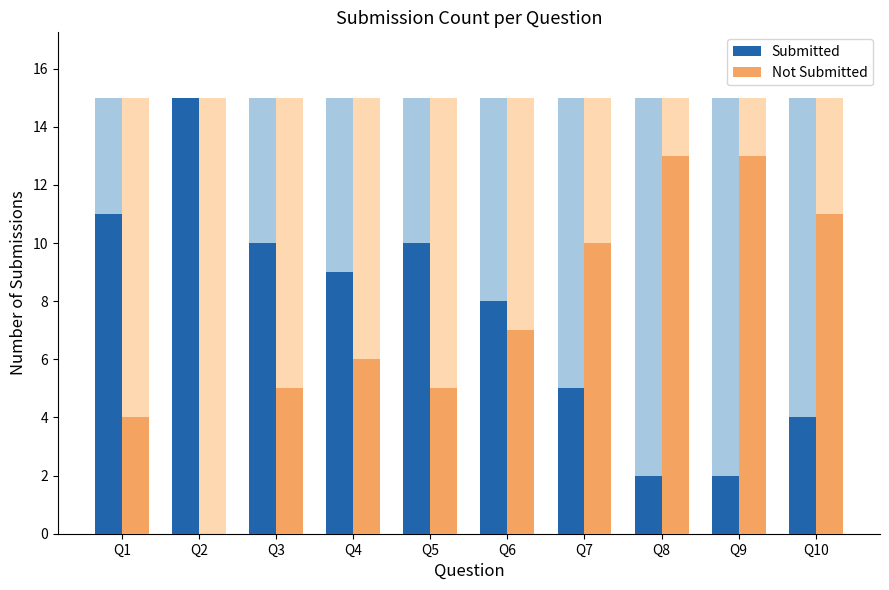

At which category is the sum across all series the highest?

Q1